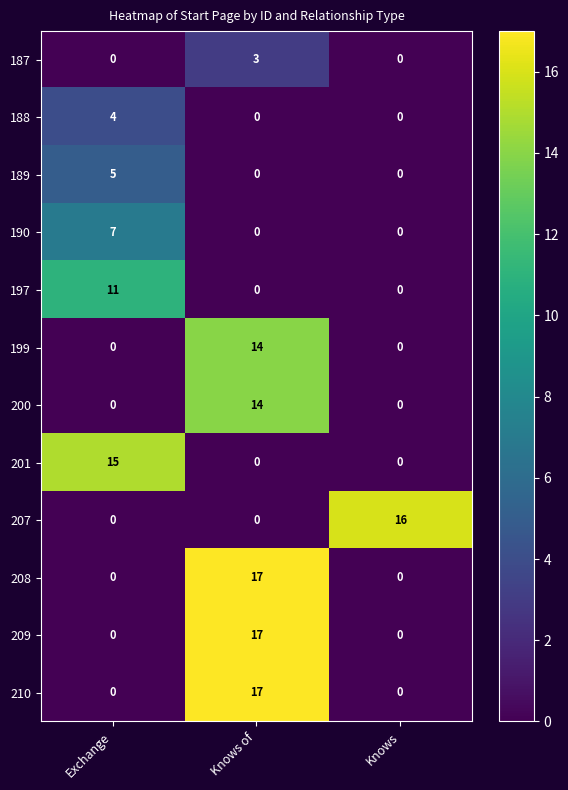

What is the spread (max minus min) of values at Exchange?

15